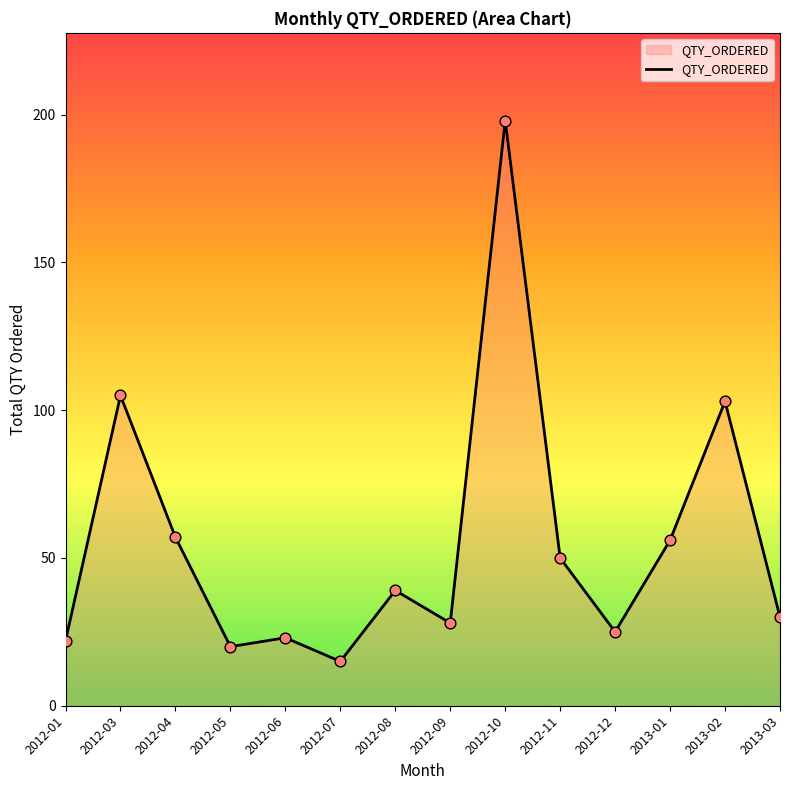

What is the change in value from 2012-01 to 2012-10?

+176